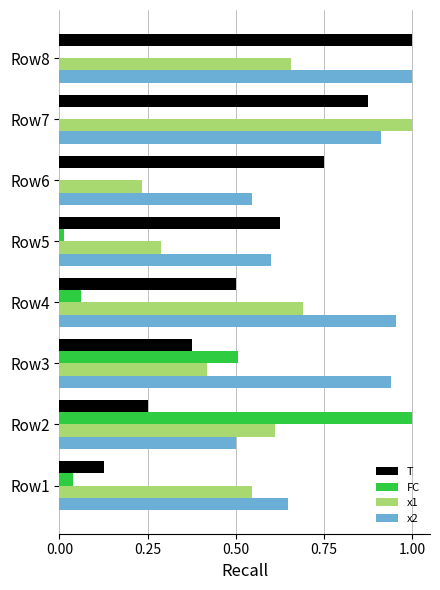

The x2 series shows 1.0 at Row4. True or false?

True